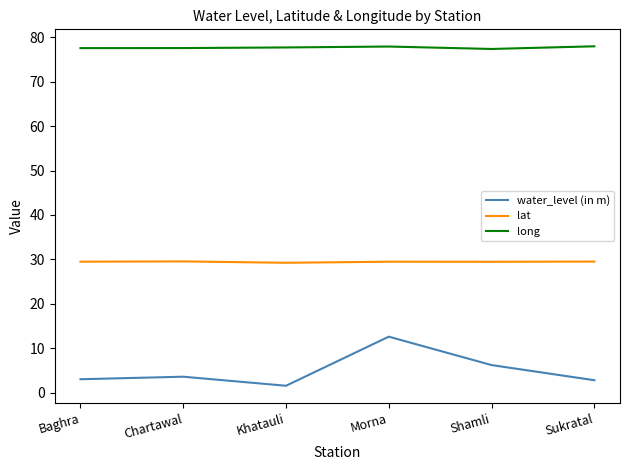

What is the difference between the second highest and minimum values in the long series?

0.5